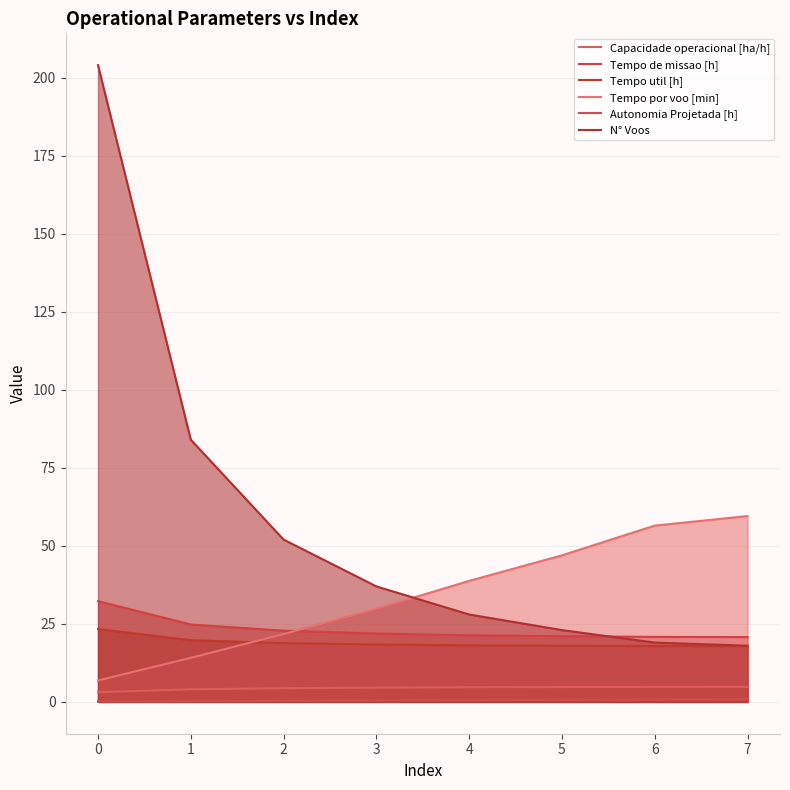

At how many categories does at least one series exceed 47?

5